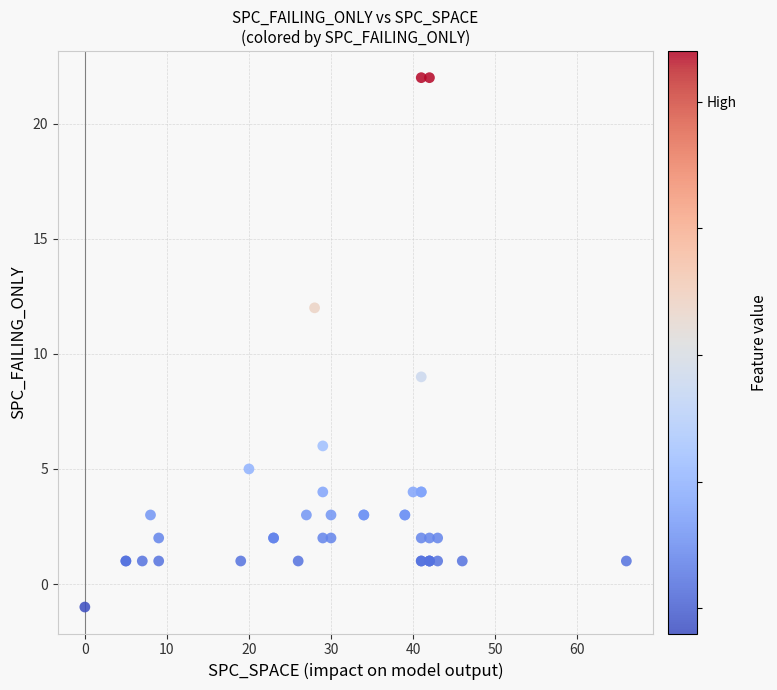

What Y value in the scatter plot is closest to 10?

9